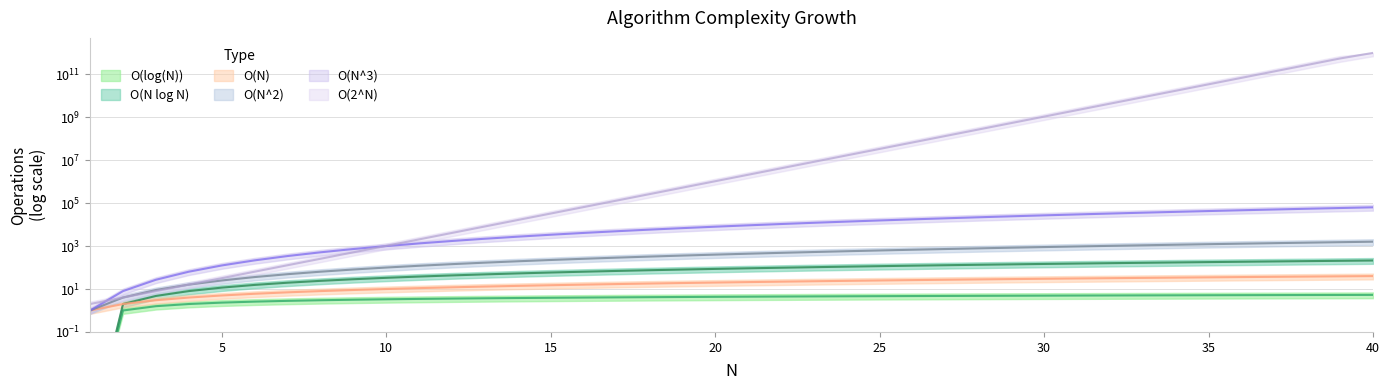

How many data points in O(N log N) are less than 92?

20